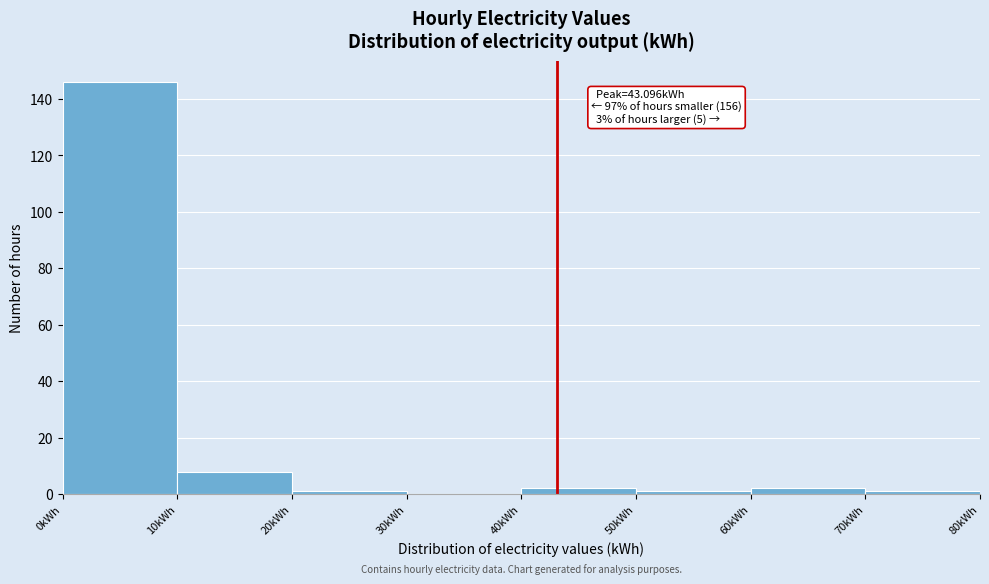

Which range on the x-axis has the tallest bar?

0 to 10